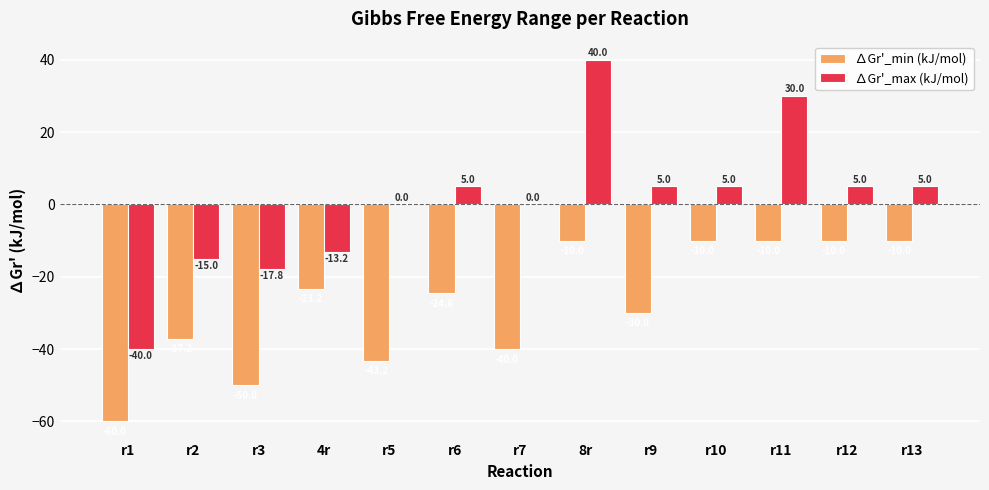

Count the number of categories in the chart.

13